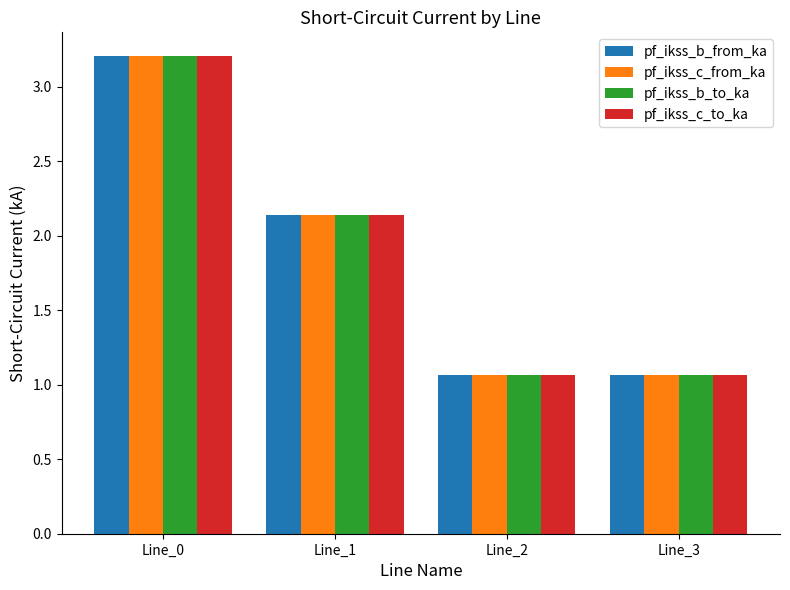

What is the difference between the second highest and second lowest values in the pf_ikss_c_from_ka series?

1.1